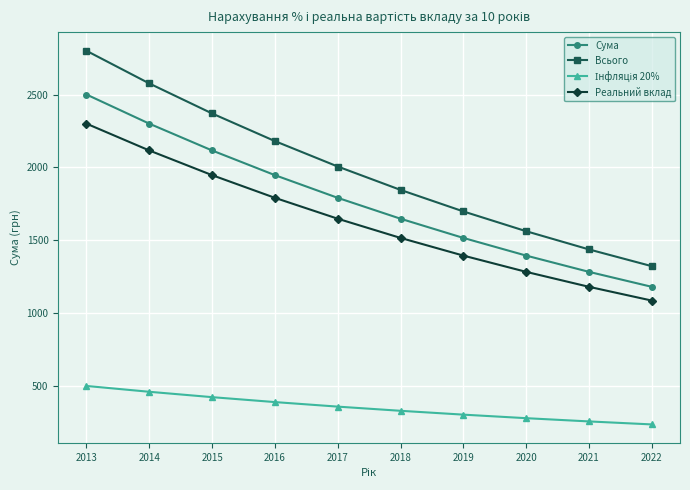

How many data points does each series have?

10